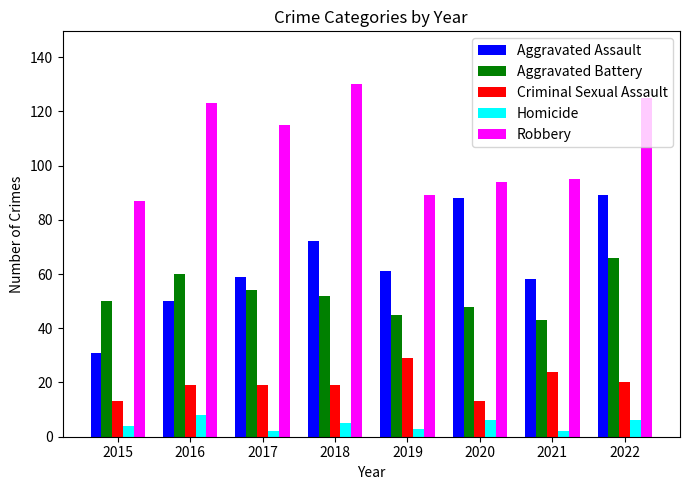

Read the Aggravated Assault value at 2016.

50